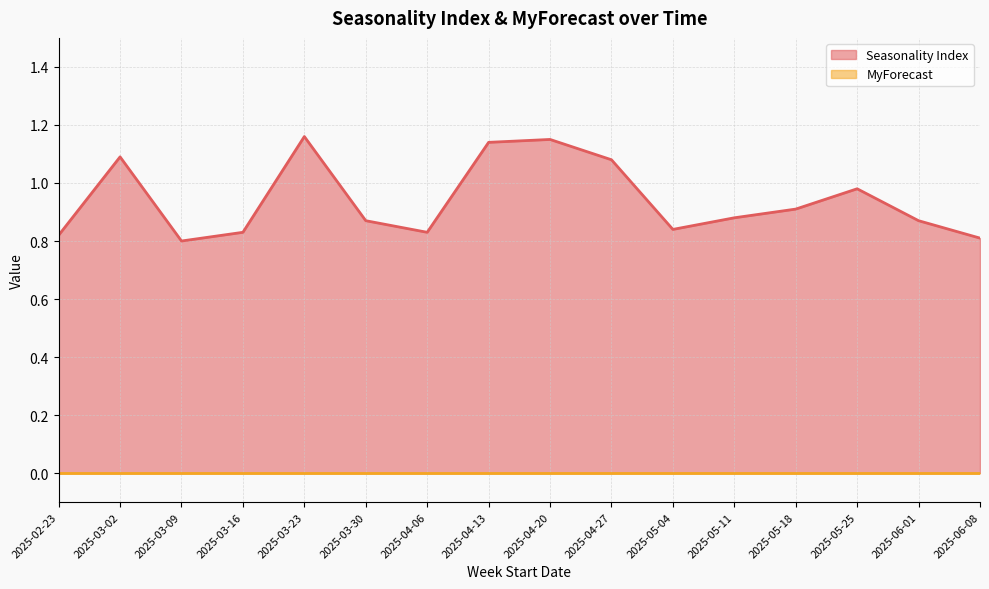

Reading left to right, list all the values displayed in this chart.

0.8	1.1	0.8	0.8	1.2	0.9	0.8	1.1	1.1	1.1	0.8	0.9	0.9	1.0	0.9	0.8